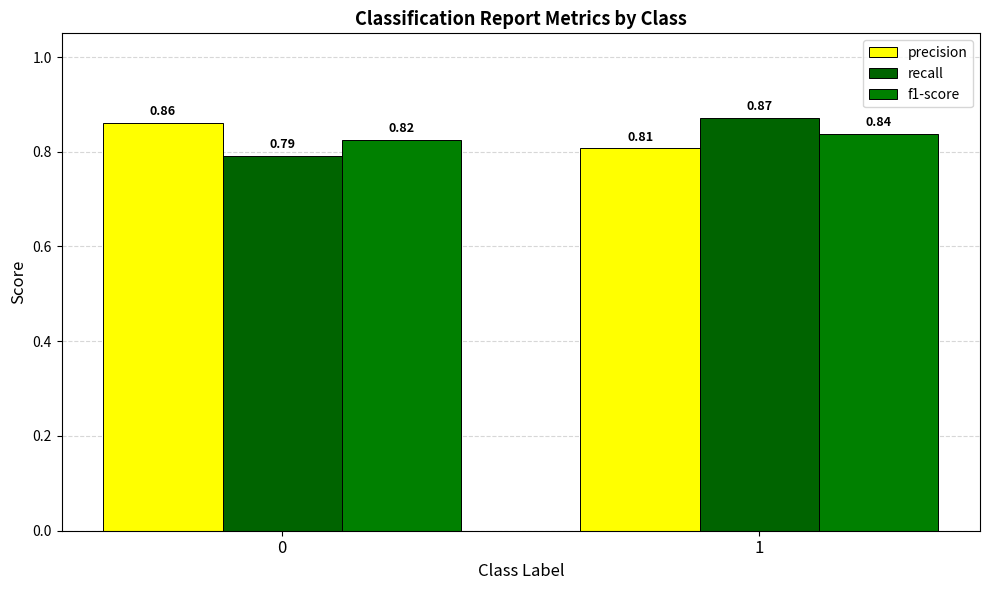

Are the bars grouped side by side (vs. stacked)?

Yes